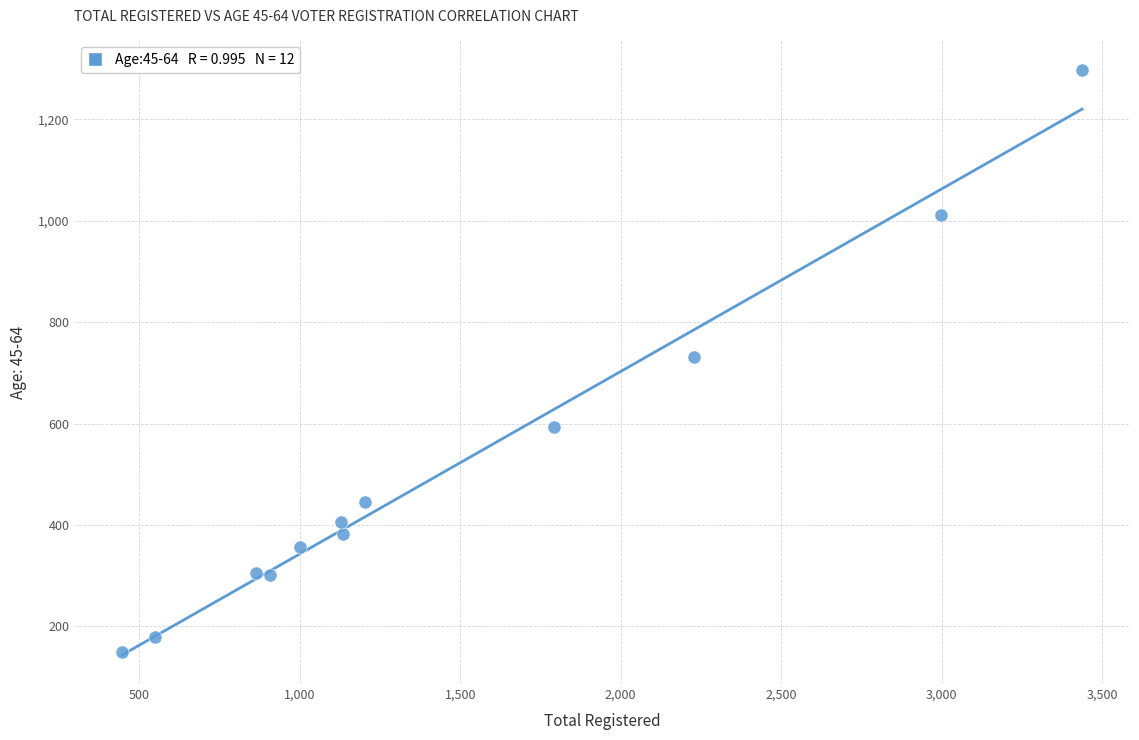

What is the range of Y values (max minus min)?

1149